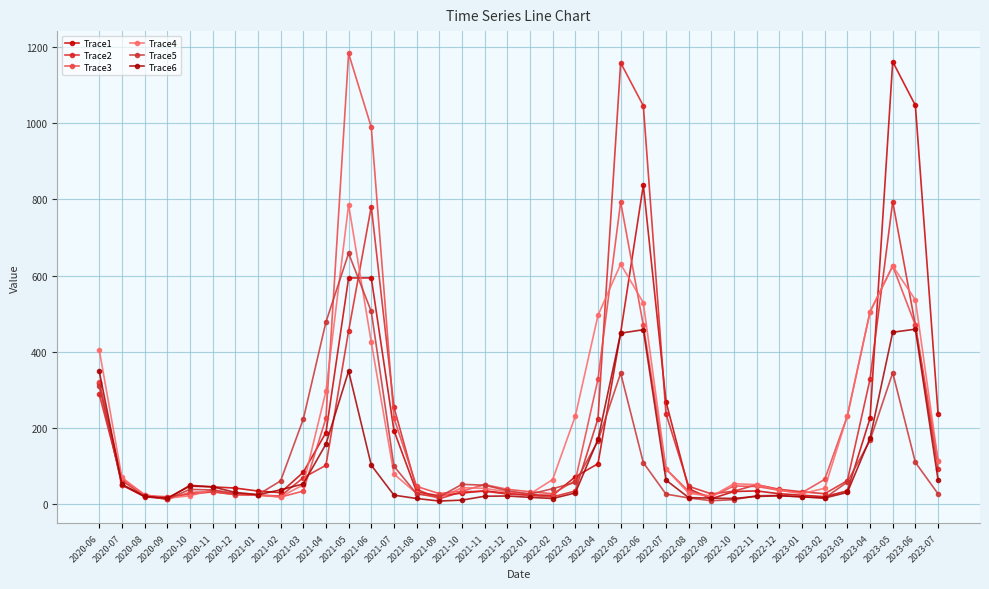

What are all the series names shown in the legend?

Trace1, Trace2, Trace3, Trace4, Trace5, Trace6